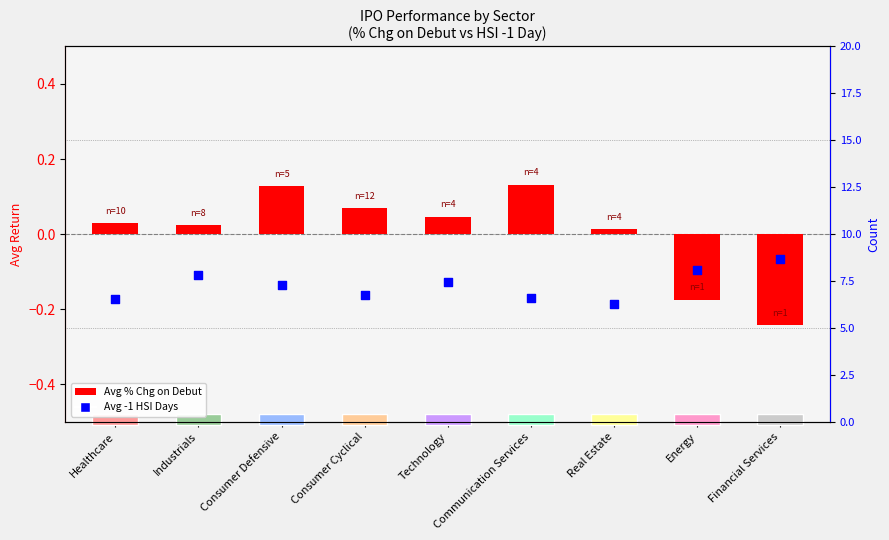

Which series reaches the minimum Y coordinate?

Avg % Chg on Debut